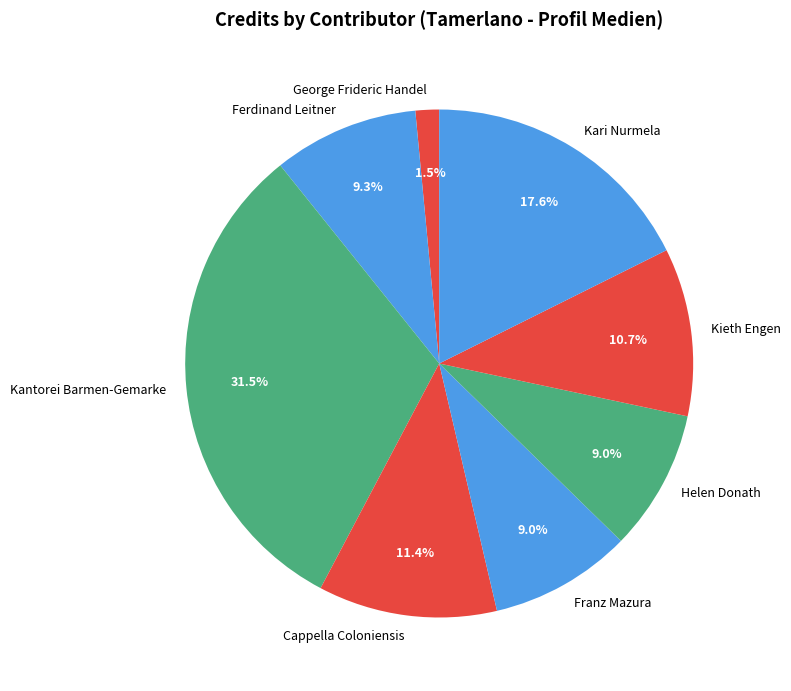

What percentage is NOT represented by Franz Mazura?

91.0%